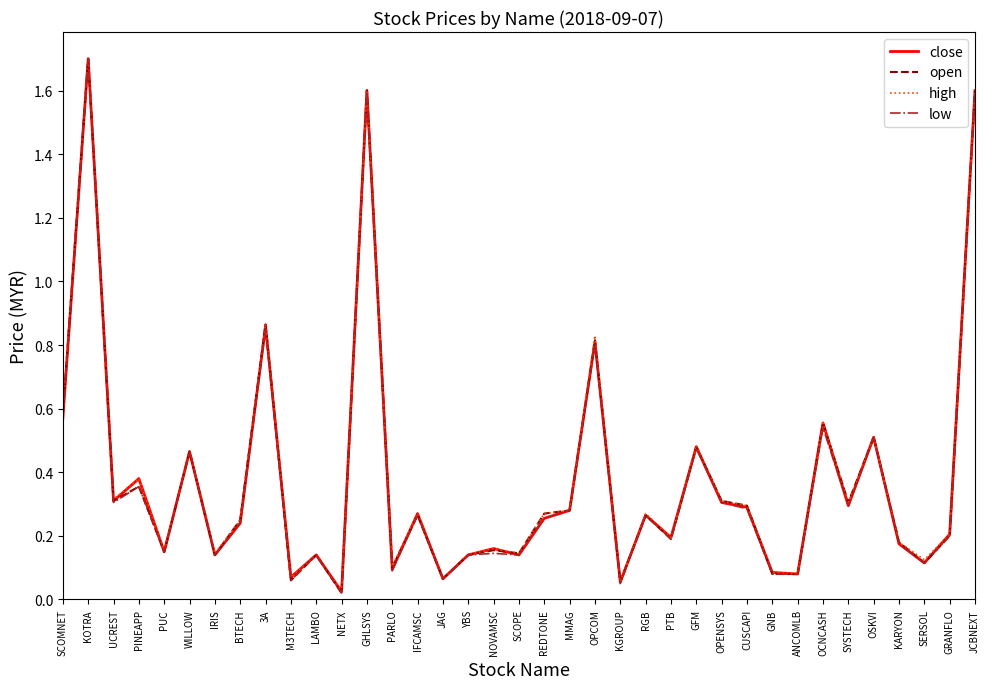

At which category does the chart reach its peak across all series?

KOTRA